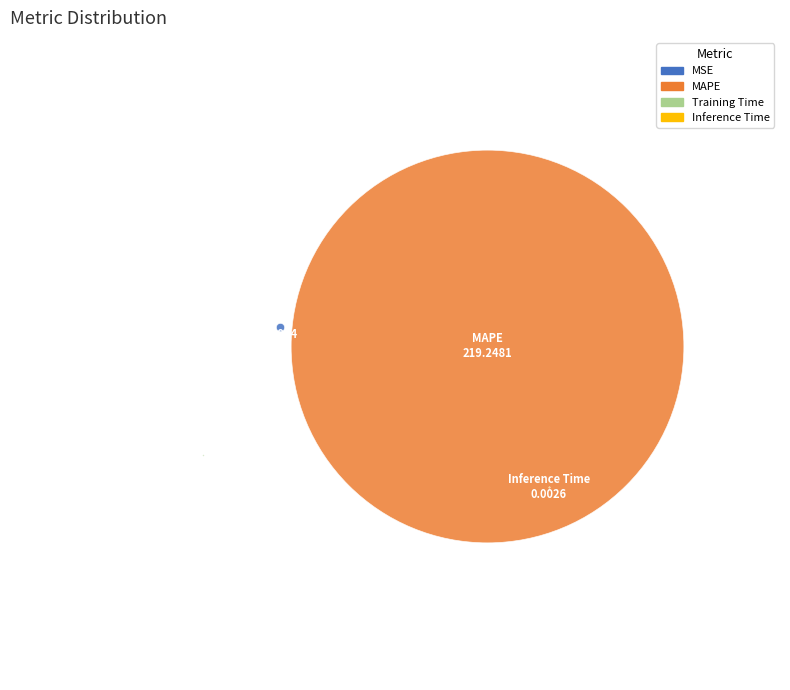

What are all the series names shown in the legend?

MSE, MAPE, Training Time, Inference Time